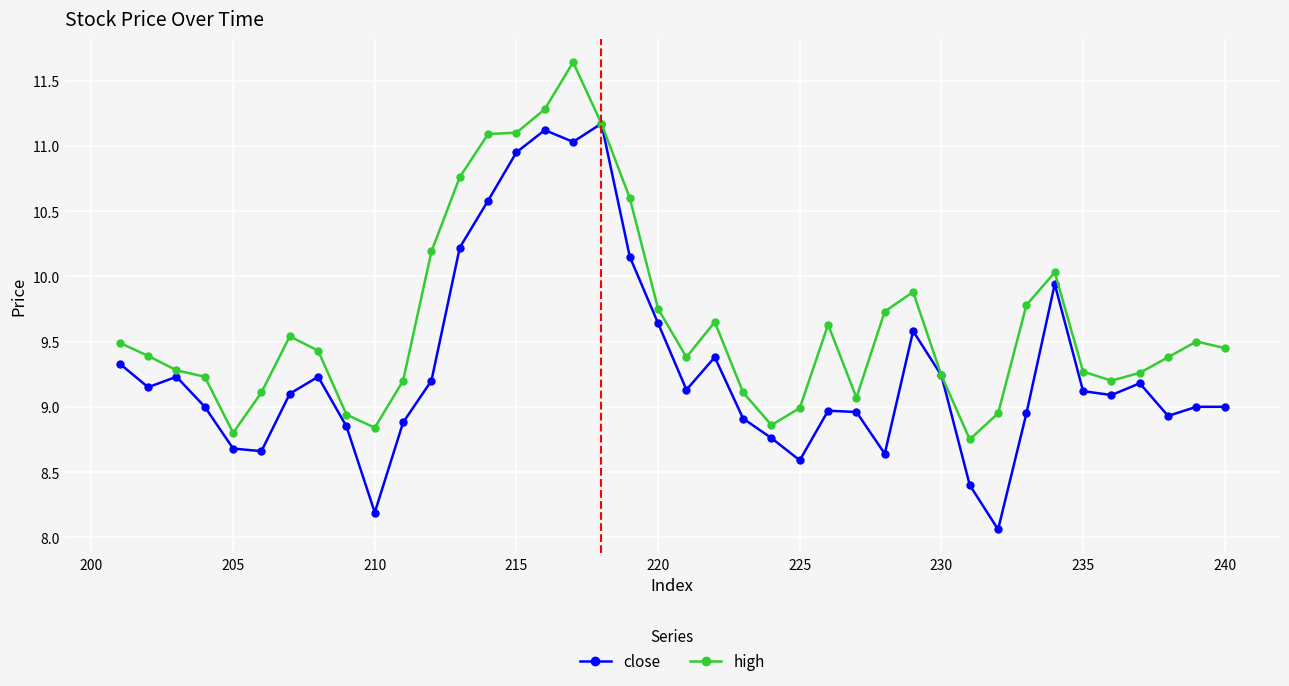

True or false: close and high cross at least once.

False